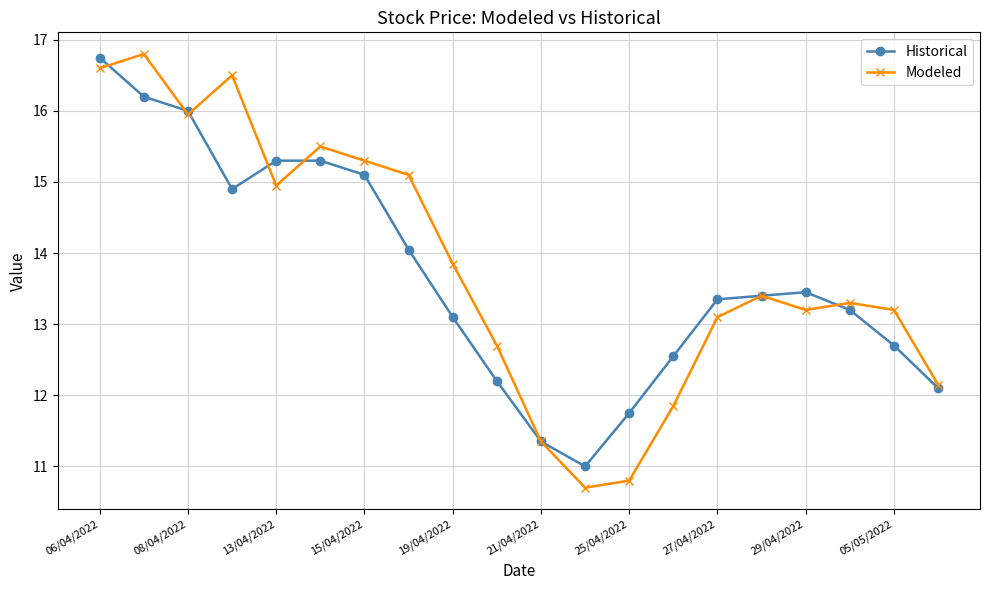

Which series has the largest range (max minus min)?

Modeled